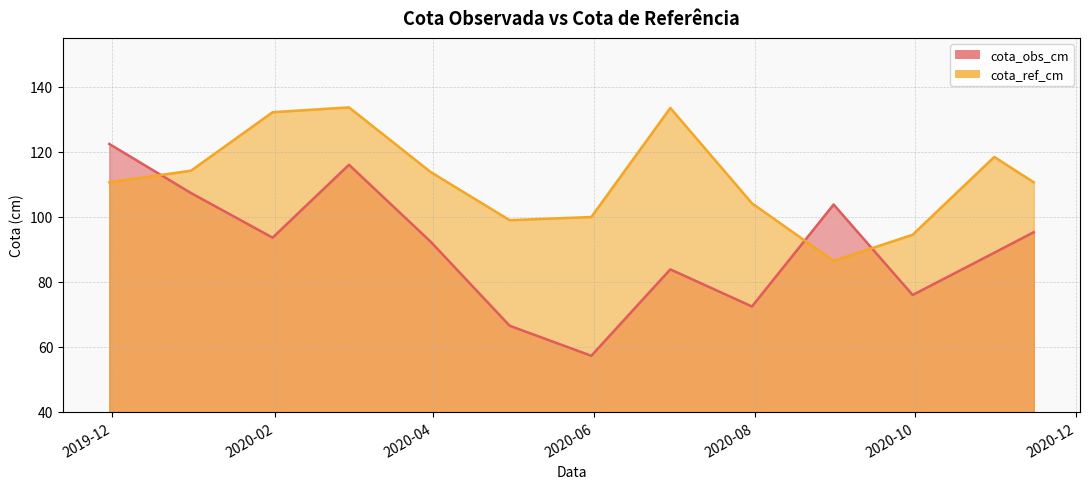

What are all the series names shown in the legend?

cota_obs_cm, cota_ref_cm